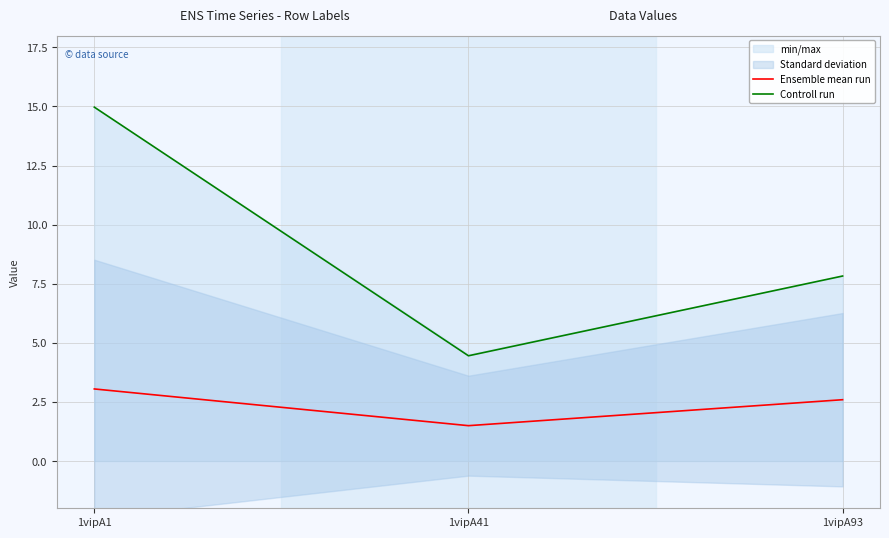

What is the value of the Controll run point at the 2nd from the left?

4.5